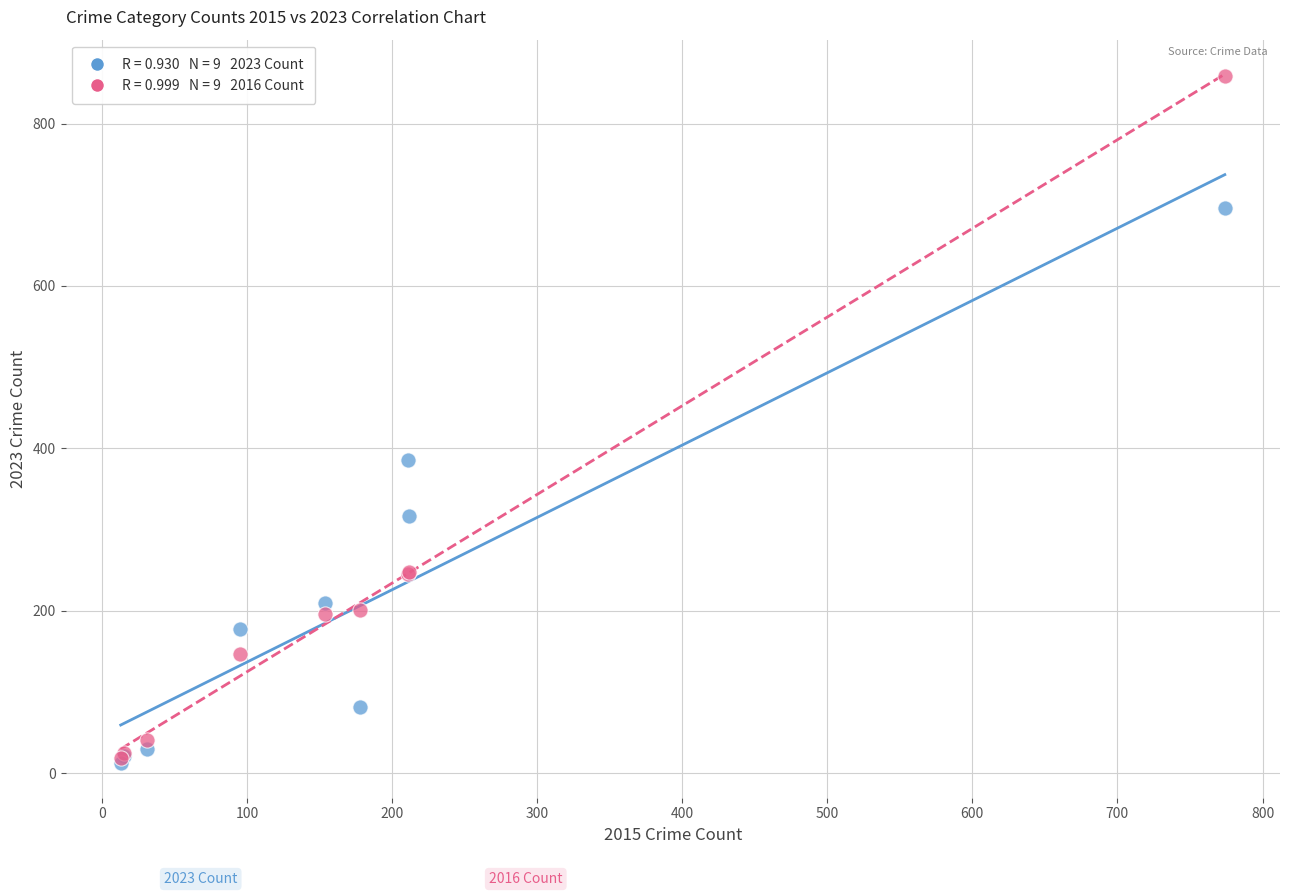

Across all series, what Y value is closest to 435?

385